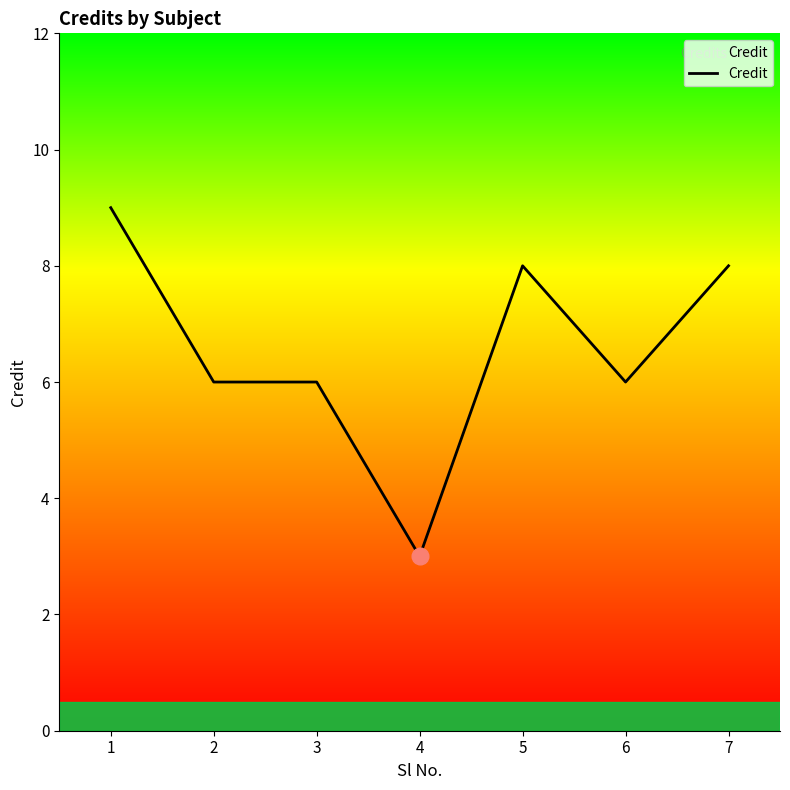

How many lines are shown in the chart?

1